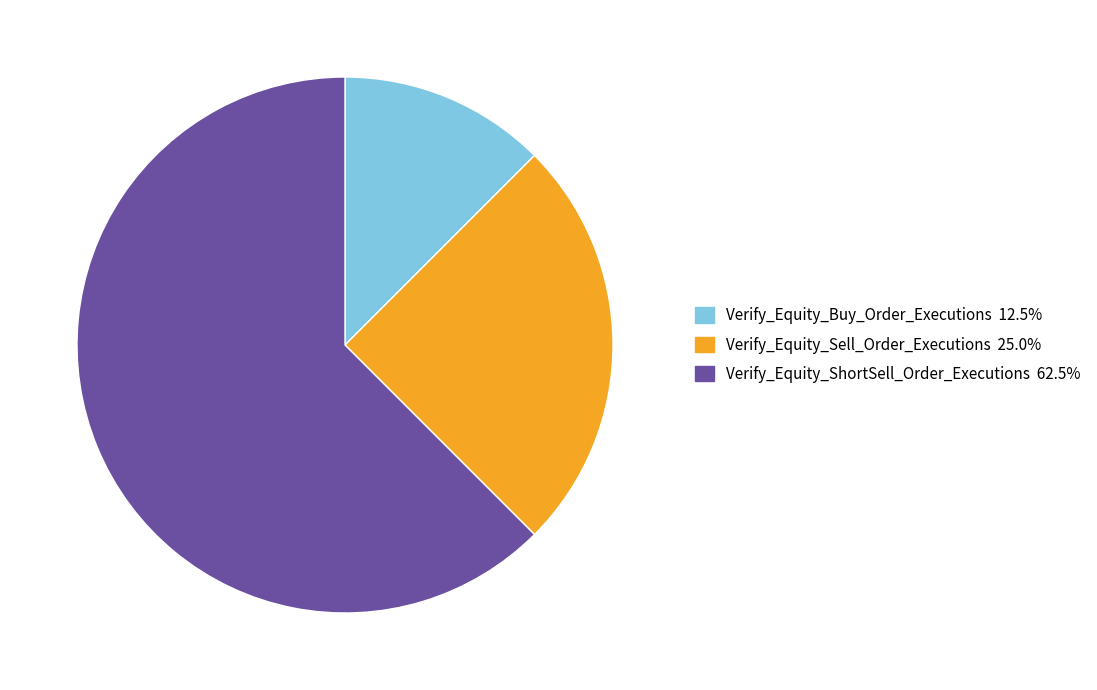

Count the number of slices in the pie.

3